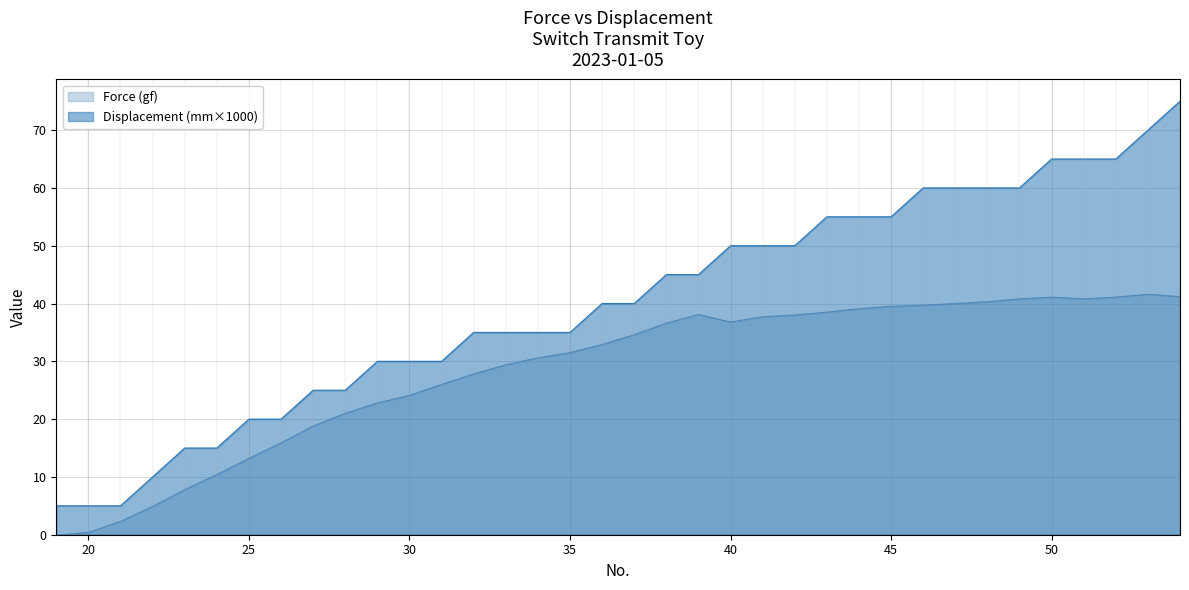

What is the difference between the maximum and minimum values in the Displacement (mm×1000) series?

70.0